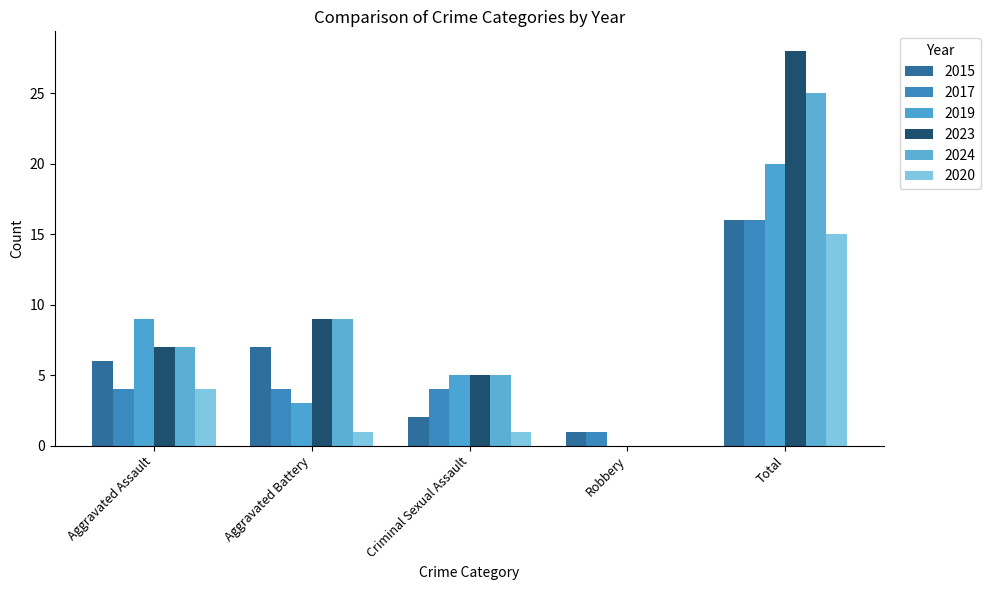

Where does the 2017 series first go above 4?

Total